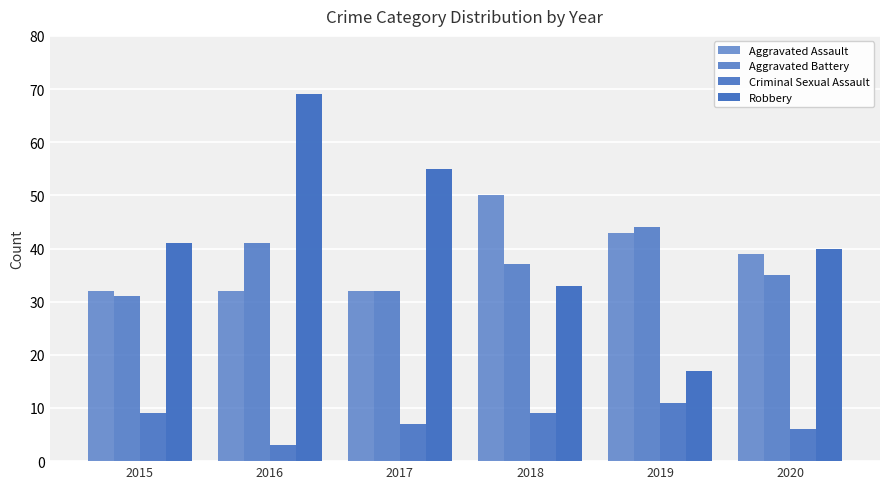

Count the number of data series in this chart.

4